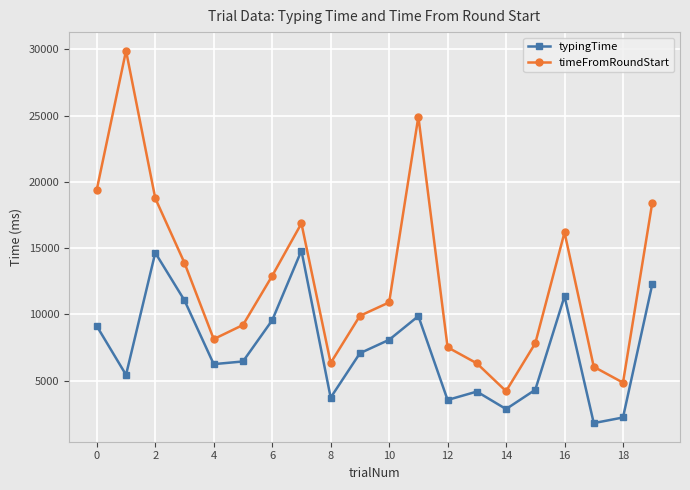

Rank the series by their average value, from lowest to highest.

typingTime, timeFromRoundStart